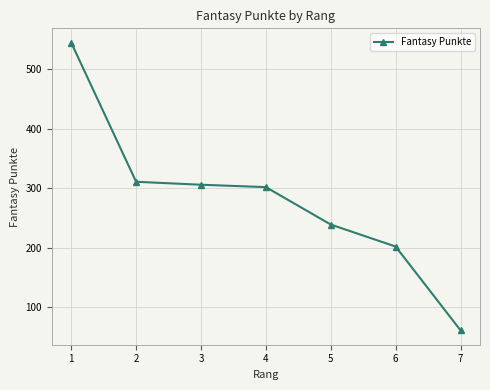

True or false: the data shows 308 at 6.

False